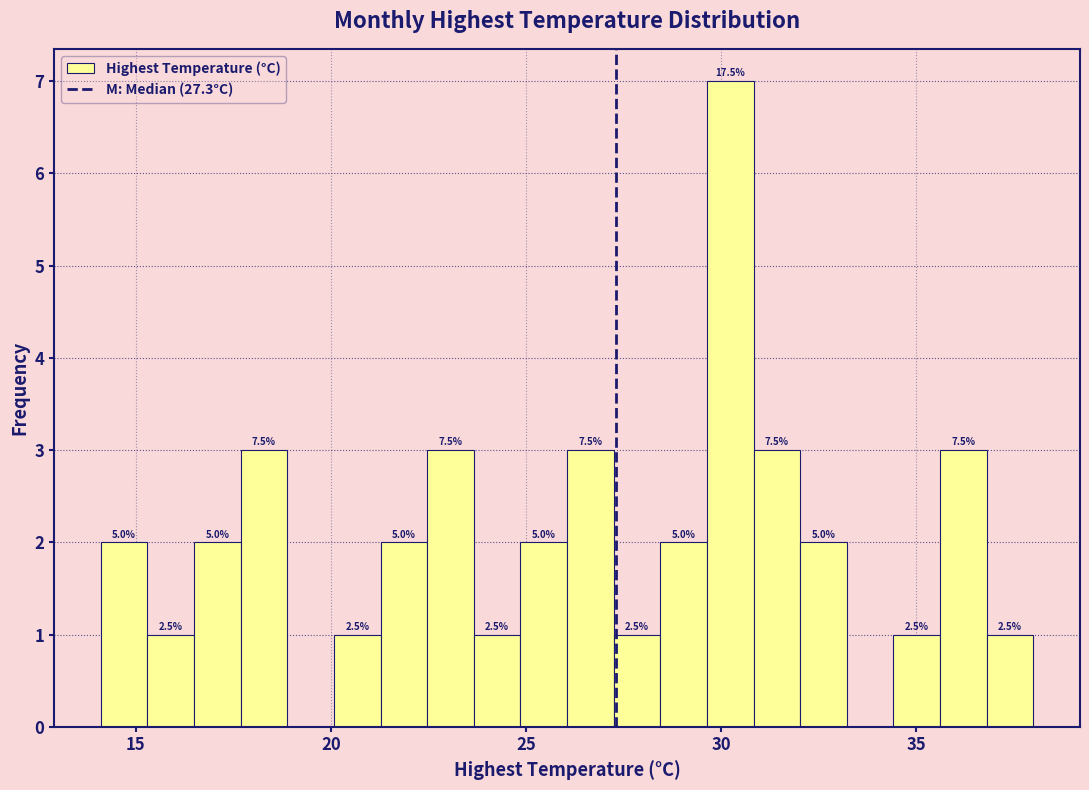

Around what value on the x-axis is the tallest bar? Give the approximate position of its centre, as read against the axis.

30.0